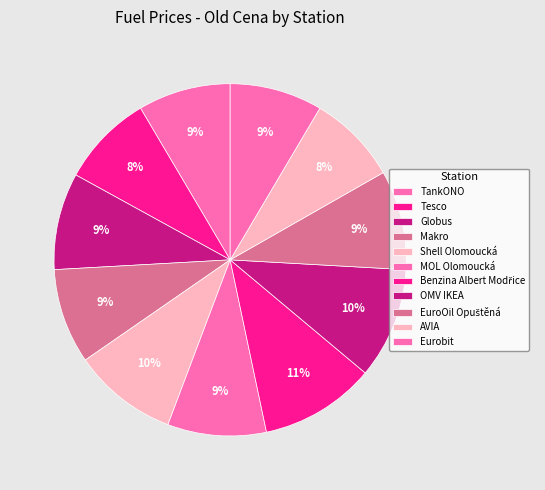

How many segments does this pie chart have?

11